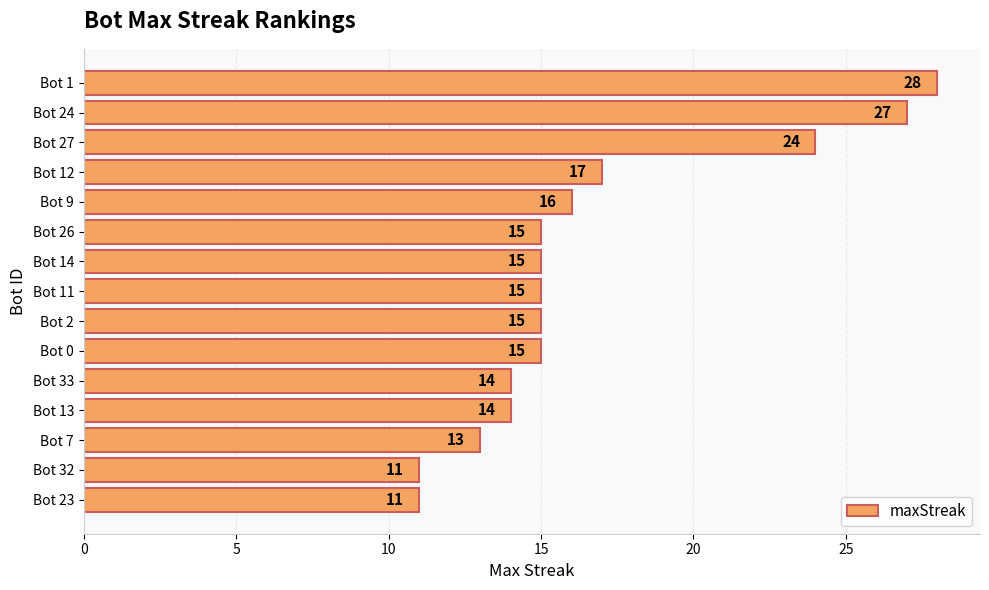

How many data points does each series have?

15